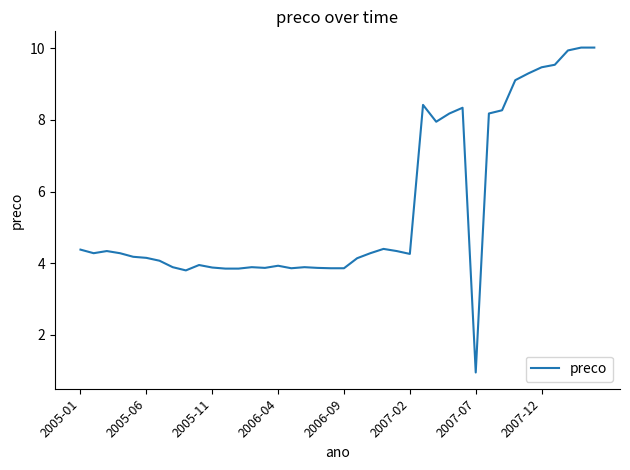

What is the difference between the maximum and minimum values?

9.1